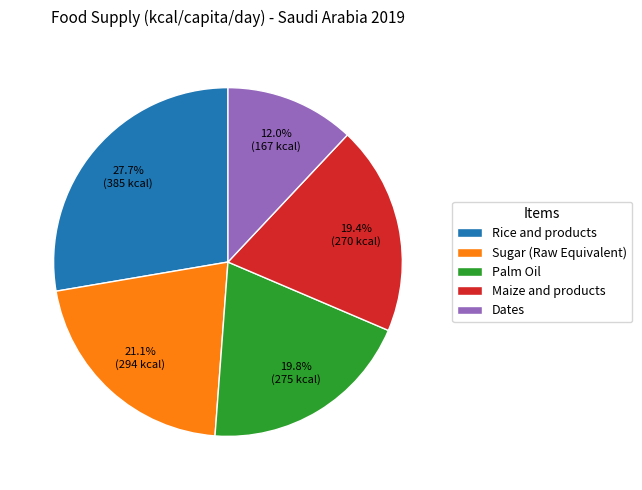

How much of the chart is everything except Sugar (Raw Equivalent)?

78.9%